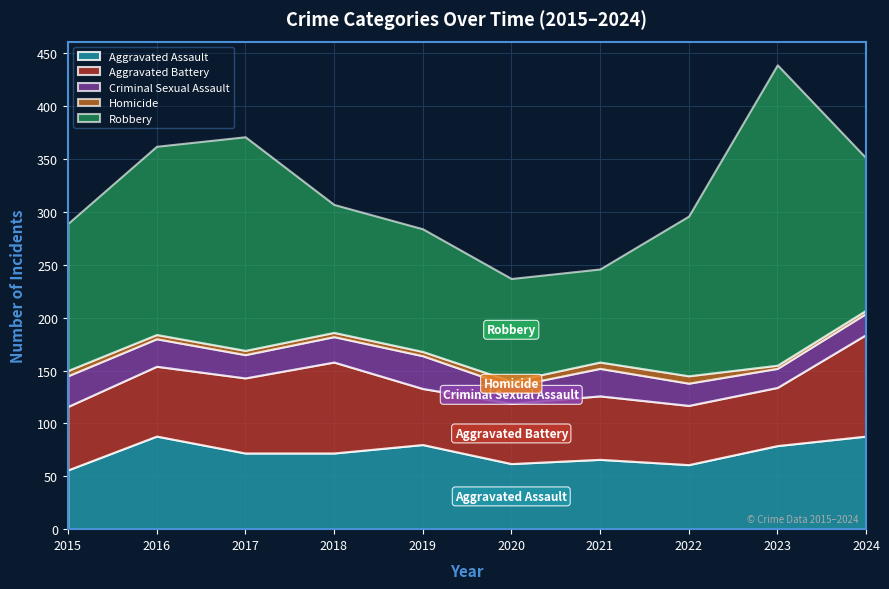

What is the value of the Robbery point at the 3rd from the left?

202